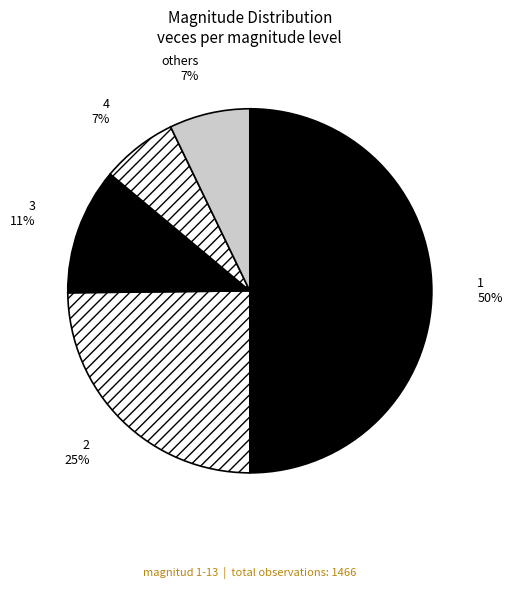

To the nearest percent, what percentage of the pie is 2?

25%